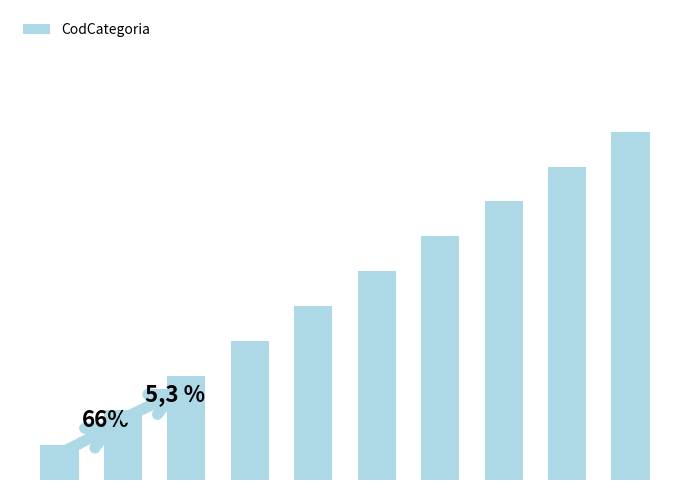

The chart shows a value of 3 at Liquidificadores. True or false?

False